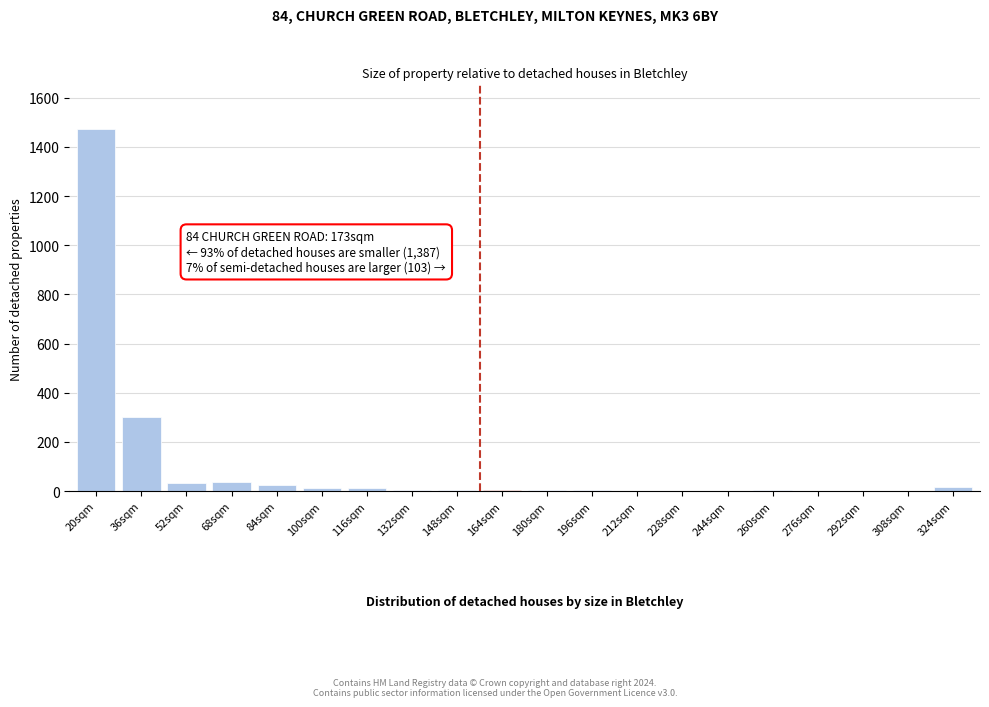

What is the maximum value shown in the chart?

1474